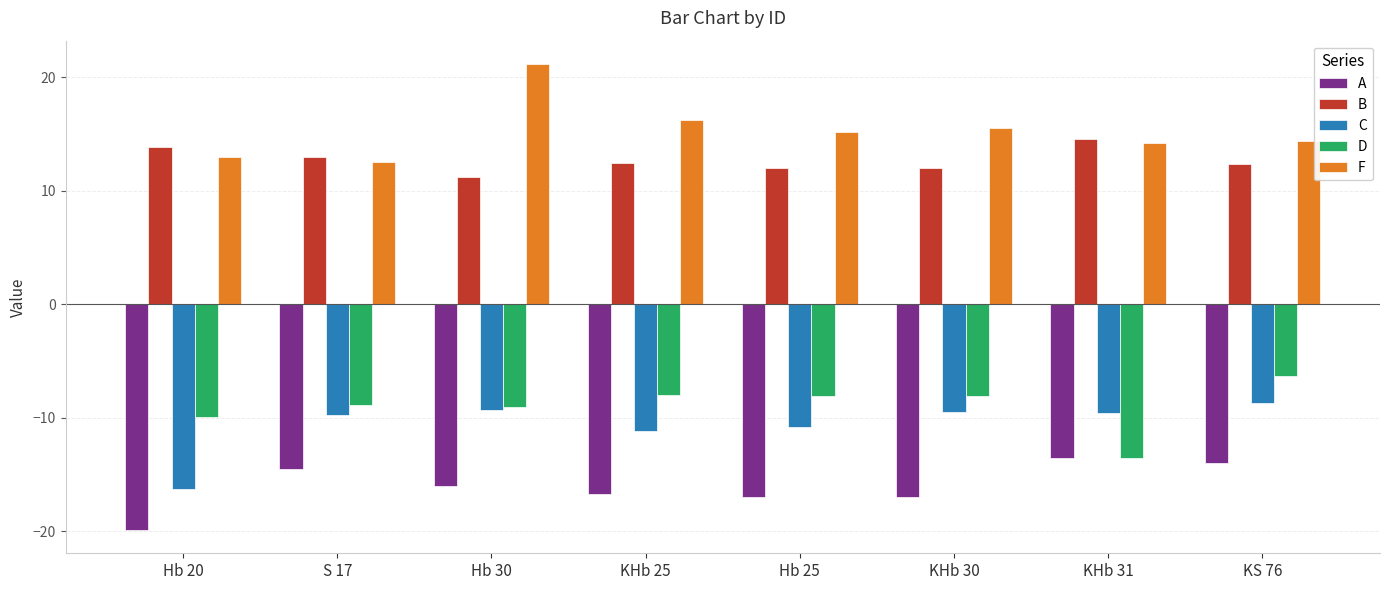

How many bars are there in total?

40